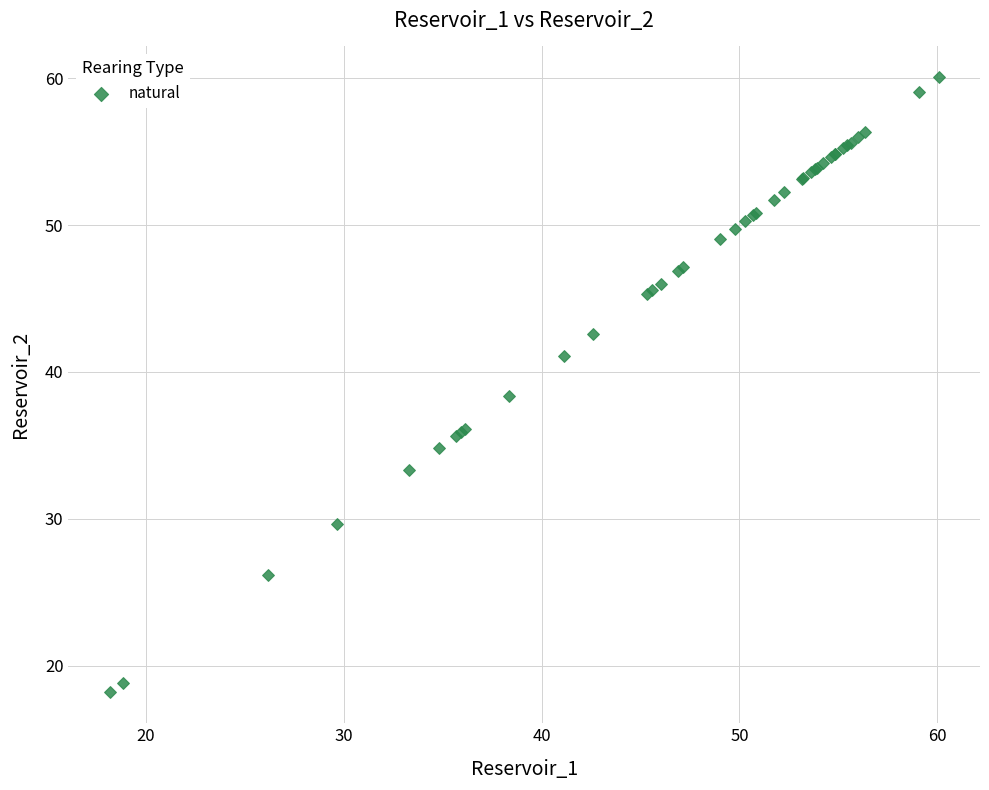

What Y value in the scatter plot is closest to 39?

38.3